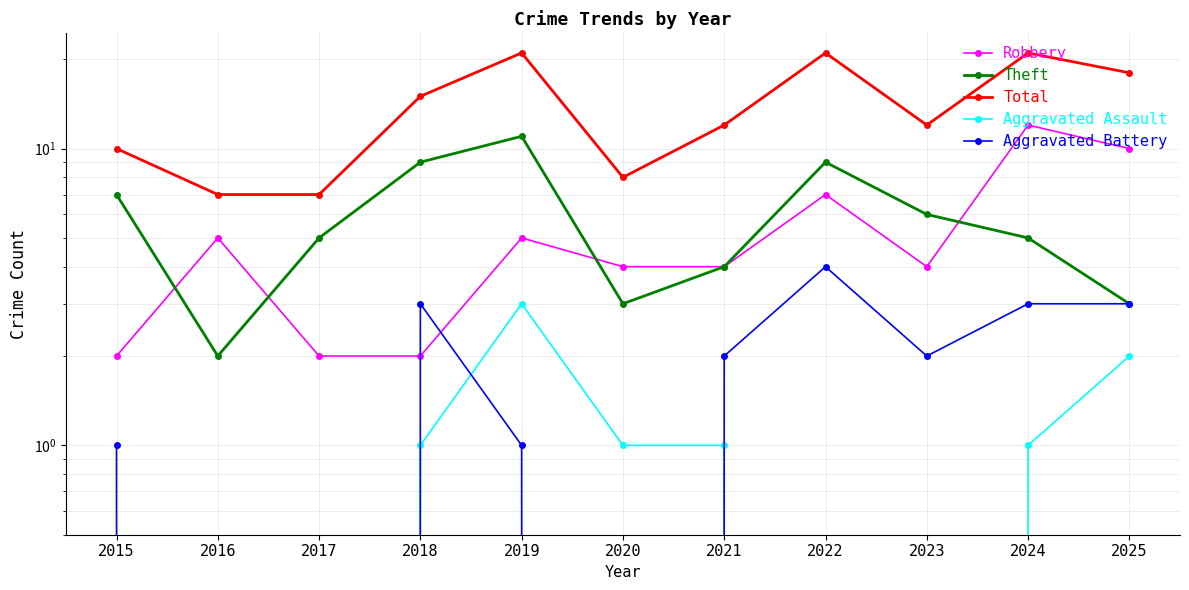

What is the spread (max minus min) of values at 2018?

14